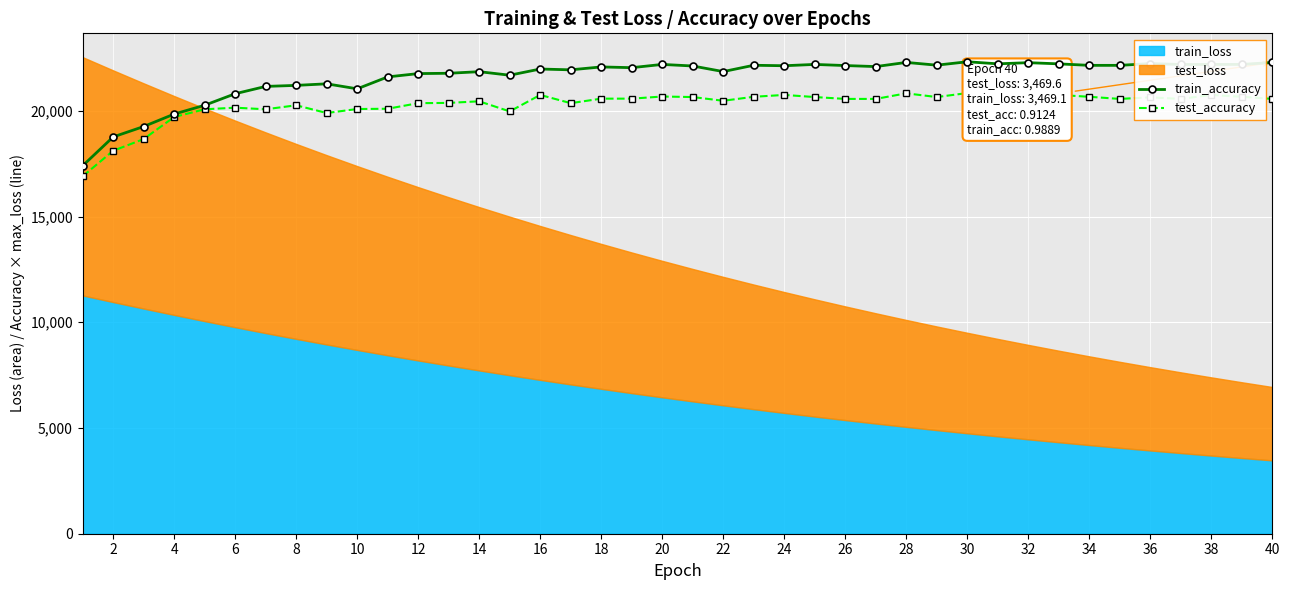

True or false: train_accuracy and test_accuracy cross at least once.

False